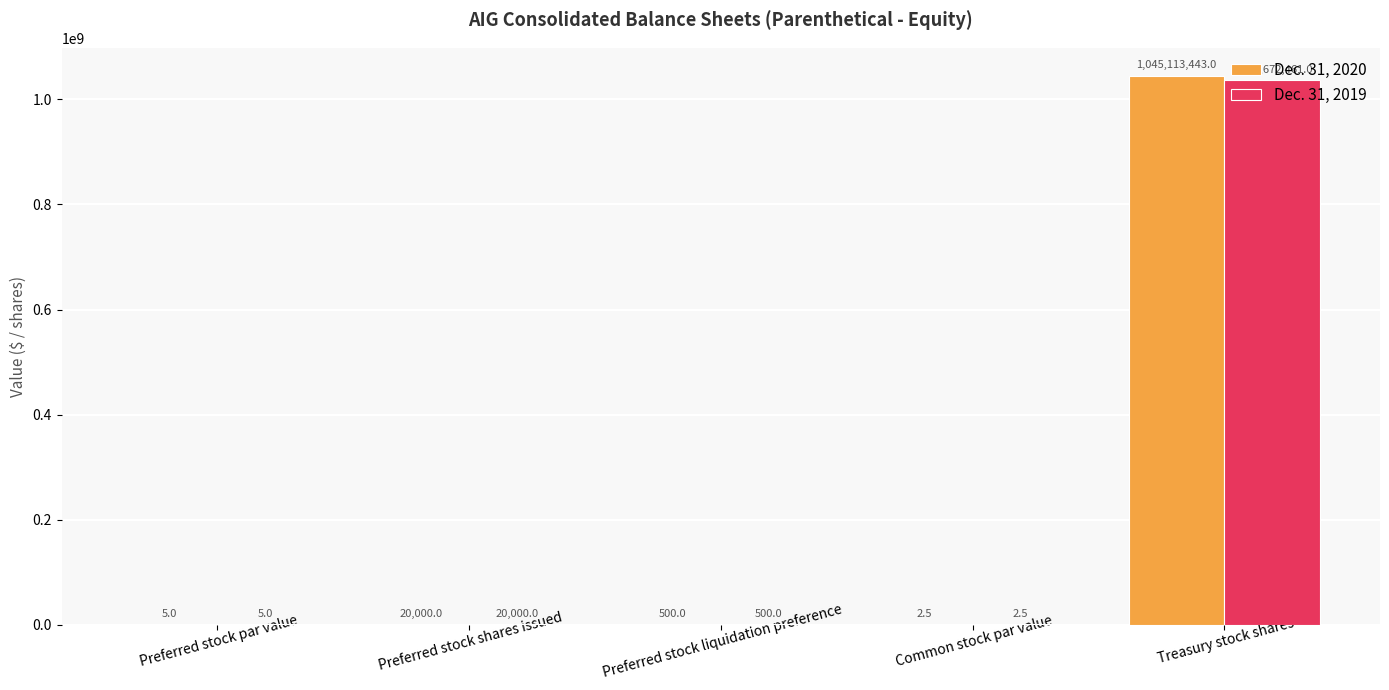

True or false: Dec. 31, 2020 has a value of 500.0 at Preferred stock liquidation preference.

True